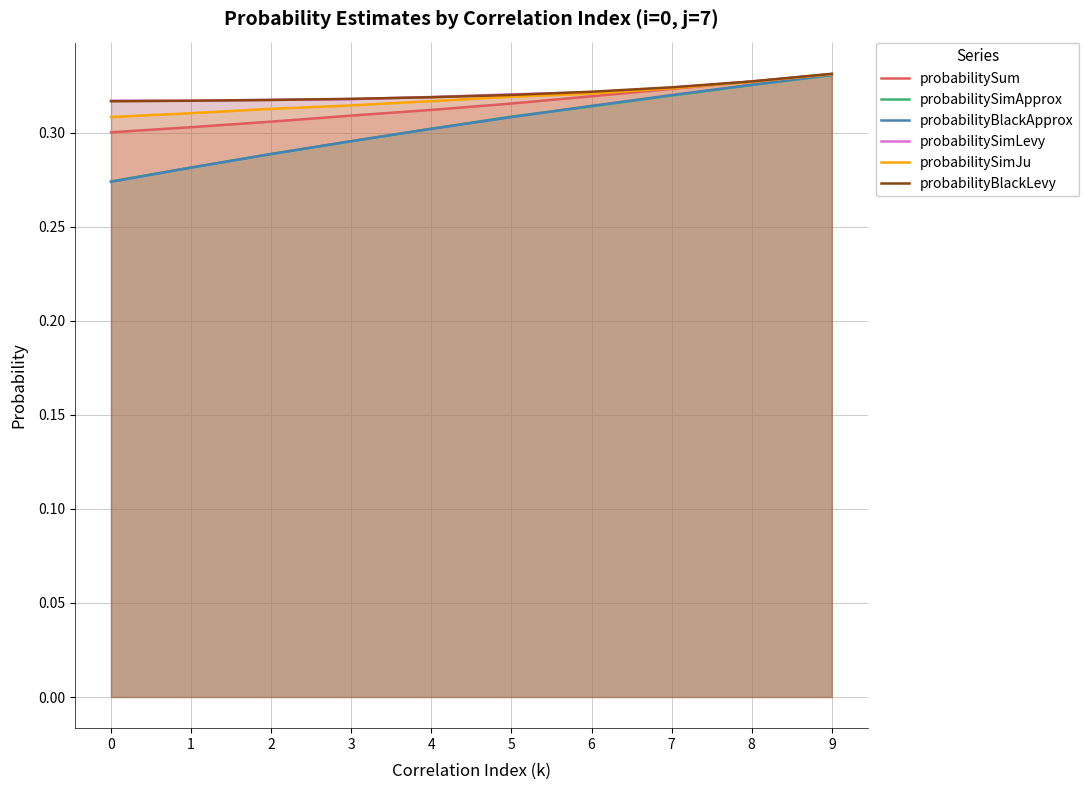

Rank the categories by probabilityBlackApprox value from lowest to highest.

0, 1, 2, 3, 4, 5, 6, 7, 8, 9